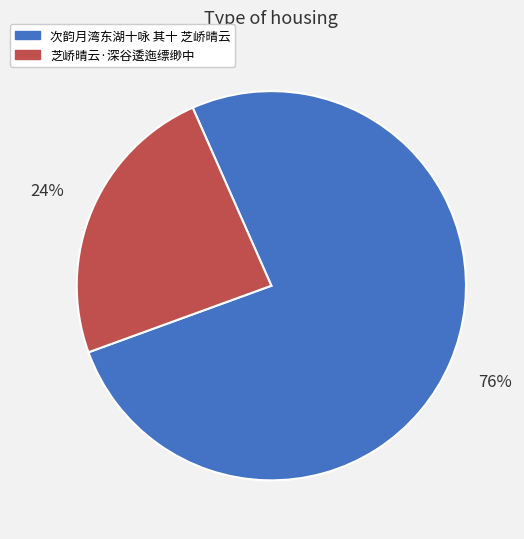

What percentage is the 芝峤晴云·深谷逶迤缥缈中 slice, to the nearest percent?

24%